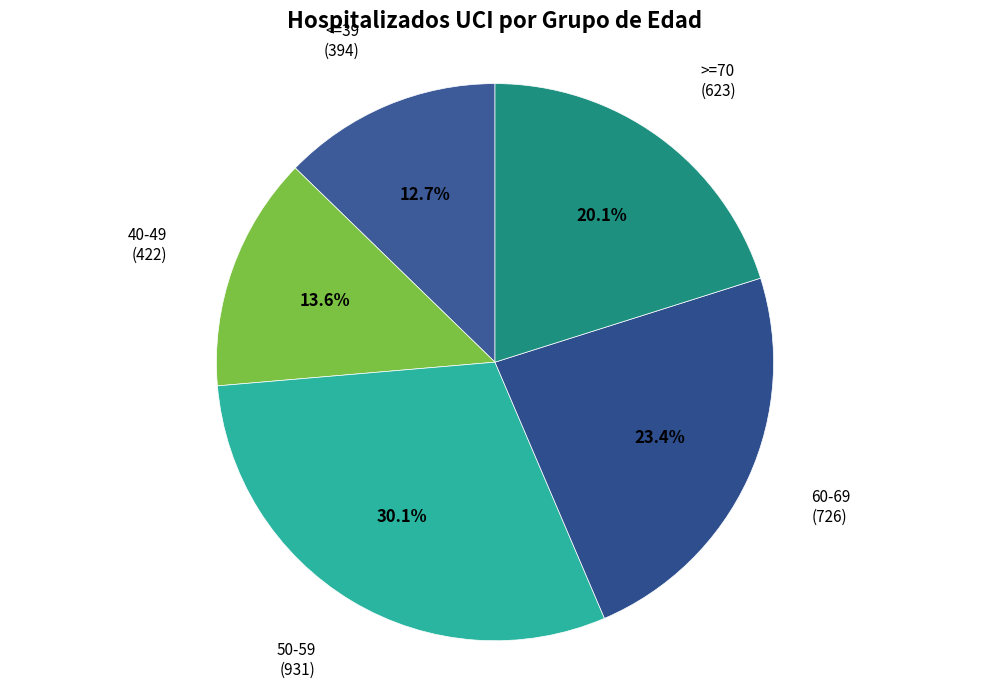

How many slices are in this pie chart?

5